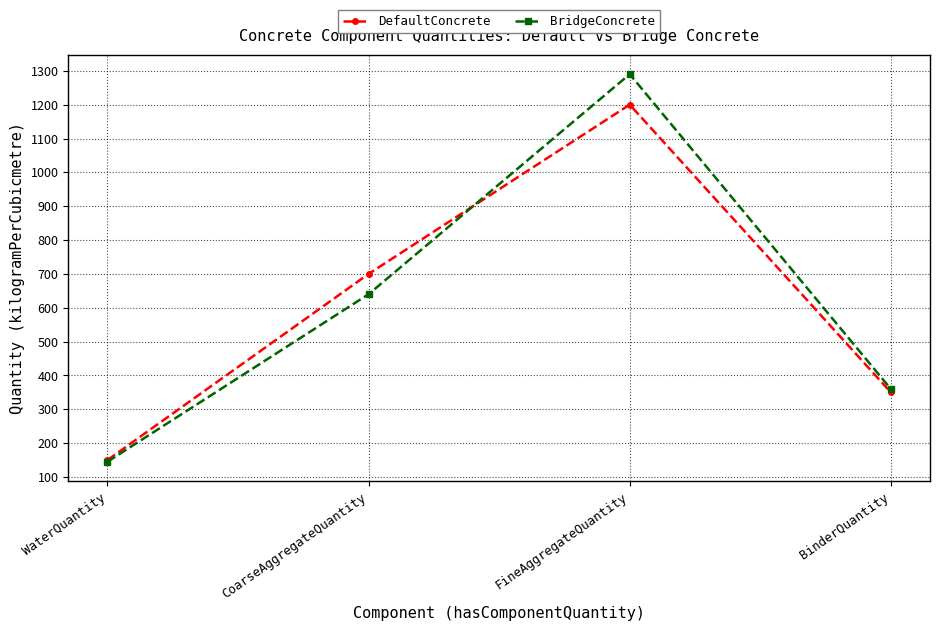

Reading left to right, transcribe all the data shown in this chart.

DefaultConcrete: WaterQuantity=150	CoarseAggregateQuantity=700	FineAggregateQuantity=1200	BinderQuantity=350
BridgeConcrete: WaterQuantity=145	CoarseAggregateQuantity=640	FineAggregateQuantity=1290	BinderQuantity=360